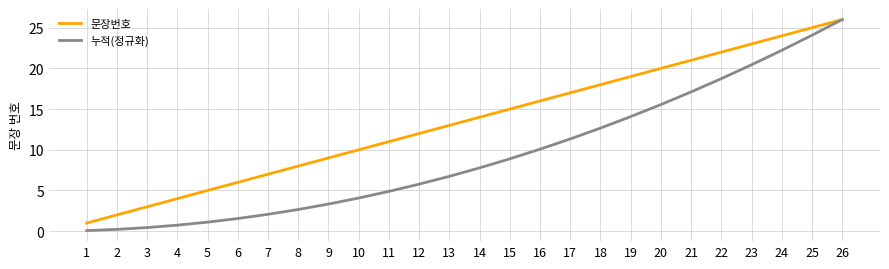

Reading left to right, extract all data points from this chart.

문장번호: 1=1.0	2=2.0	3=3.0	4=4.0	5=5.0	6=6.0	7=7.0	8=8.0	9=9.0	10=10.0	11=11.0	12=12.0	13=13.0	14=14.0	15=15.0	16=16.0	17=17.0	18=18.0	19=19.0	20=20.0	21=21.0	22=22.0	23=23.0	24=24.0	25=25.0	26=26.0
누적(정규화): 1=0.1	2=0.2	3=0.4	4=0.7	5=1.1	6=1.6	7=2.1	8=2.7	9=3.3	10=4.1	11=4.9	12=5.8	13=6.7	14=7.8	15=8.9	16=10.1	17=11.3	18=12.7	19=14.1	20=15.6	21=17.1	22=18.7	23=20.4	24=22.2	25=24.1	26=26.0